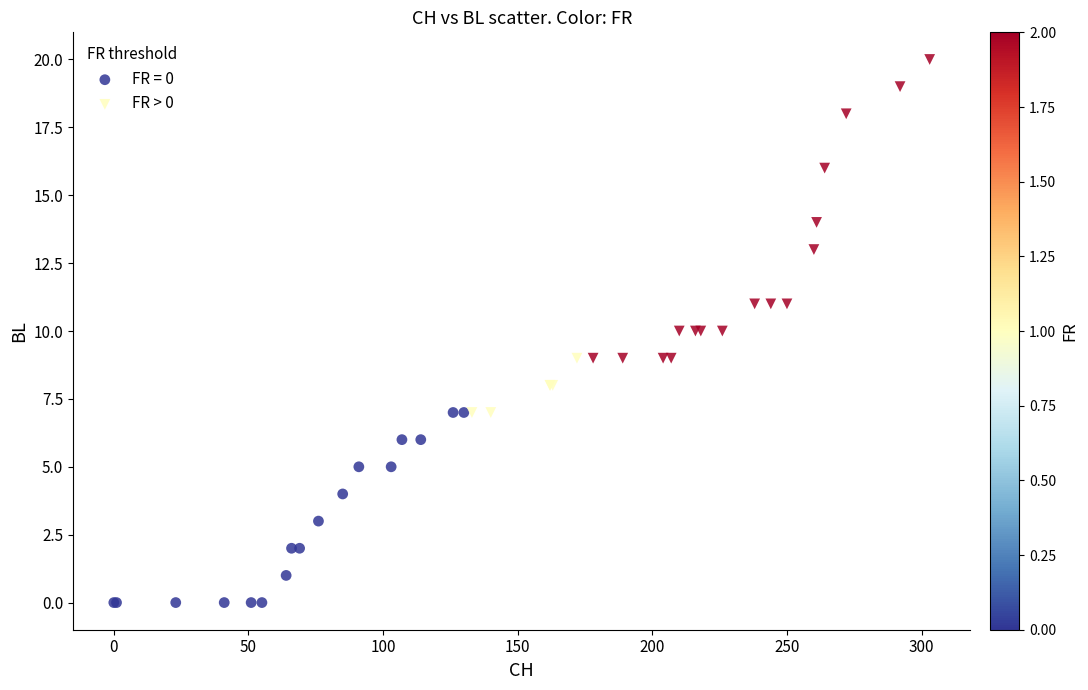

Which series reaches the minimum Y coordinate?

FR = 0